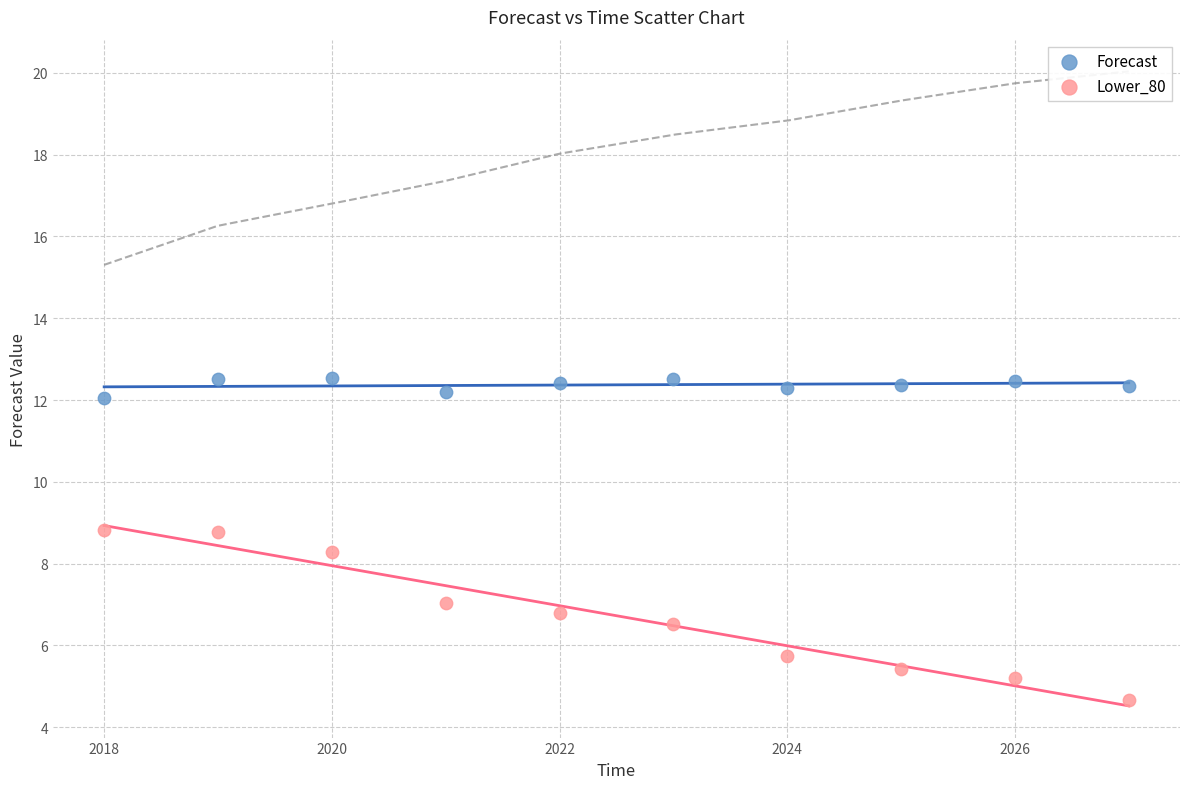

Across all series, what Y value is closest to 8?

8.3